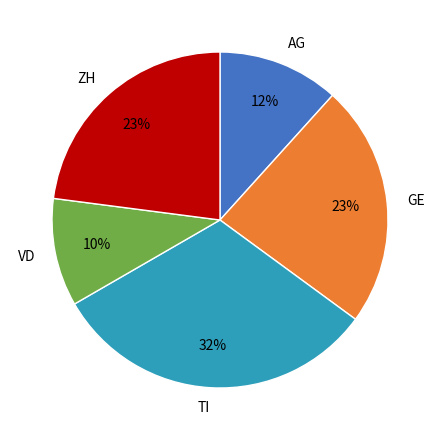

Does TI account for over 50% of the chart?

No